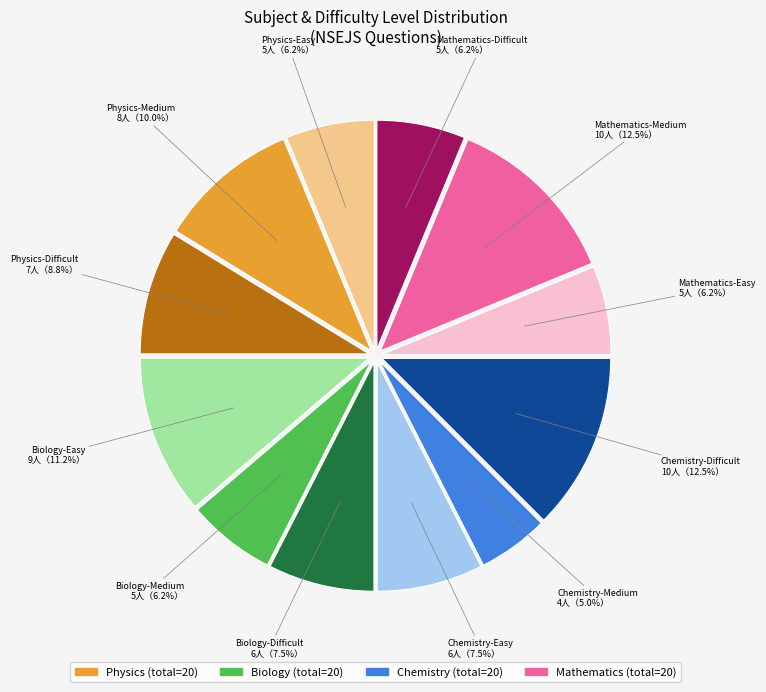

Is there any slice that represents more than half of the pie?

No